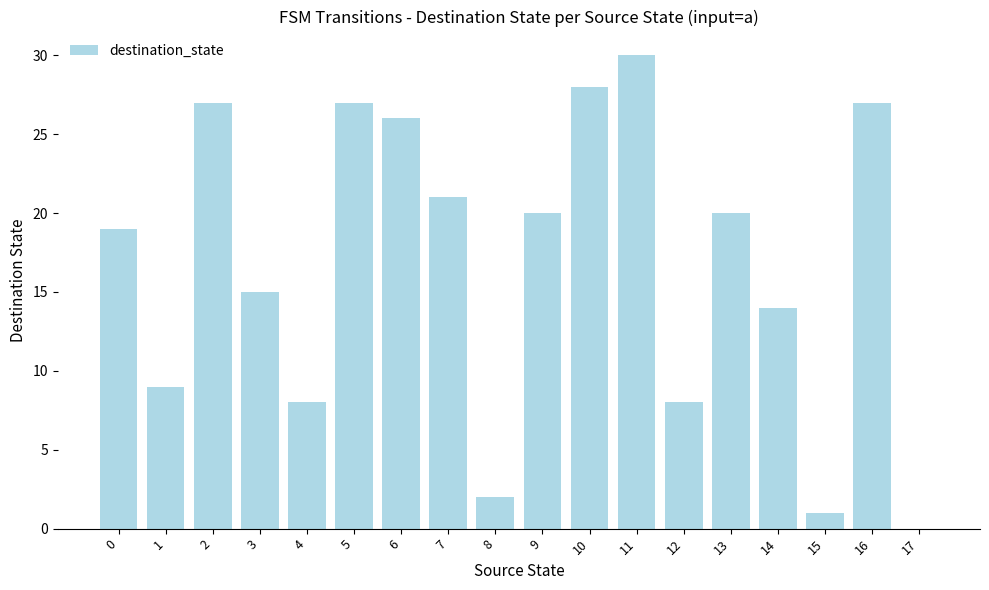

How many values are above zero?

17